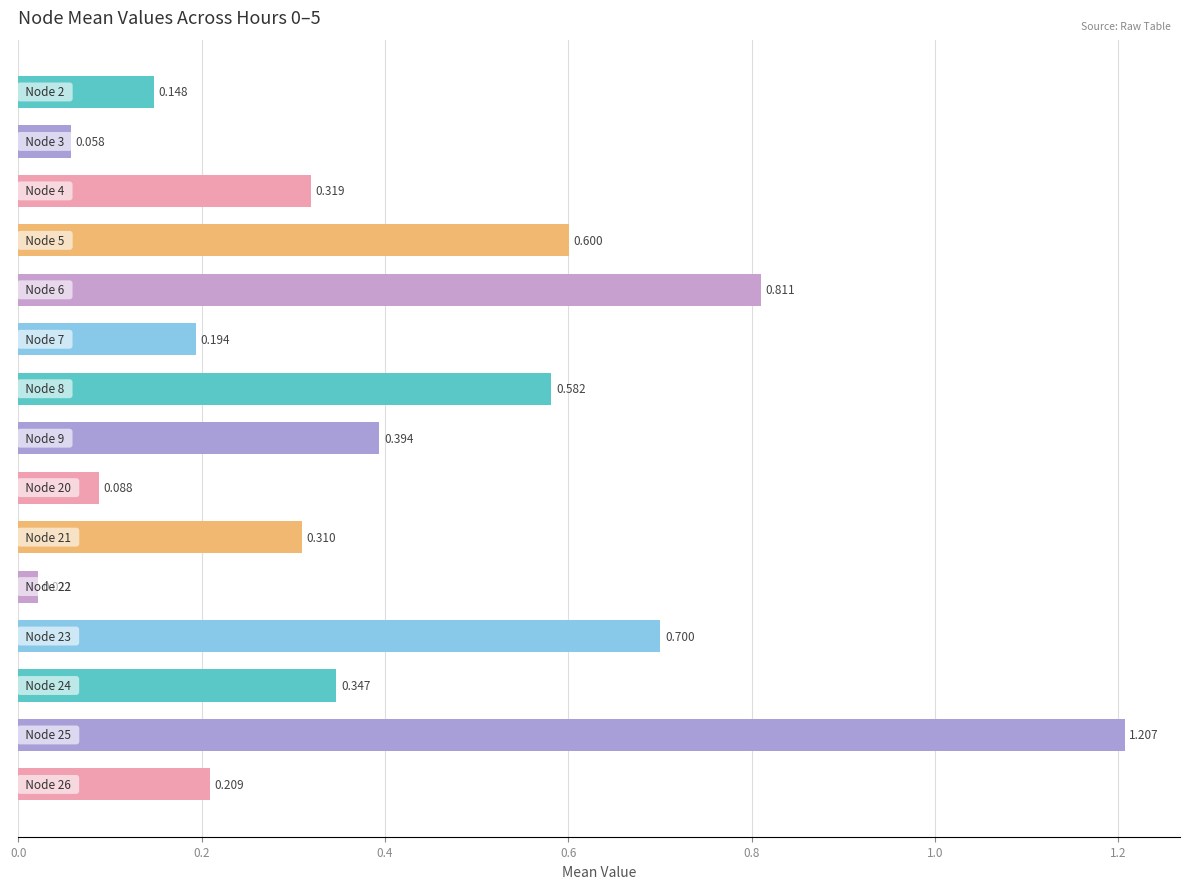

How many data points does each series have?

15